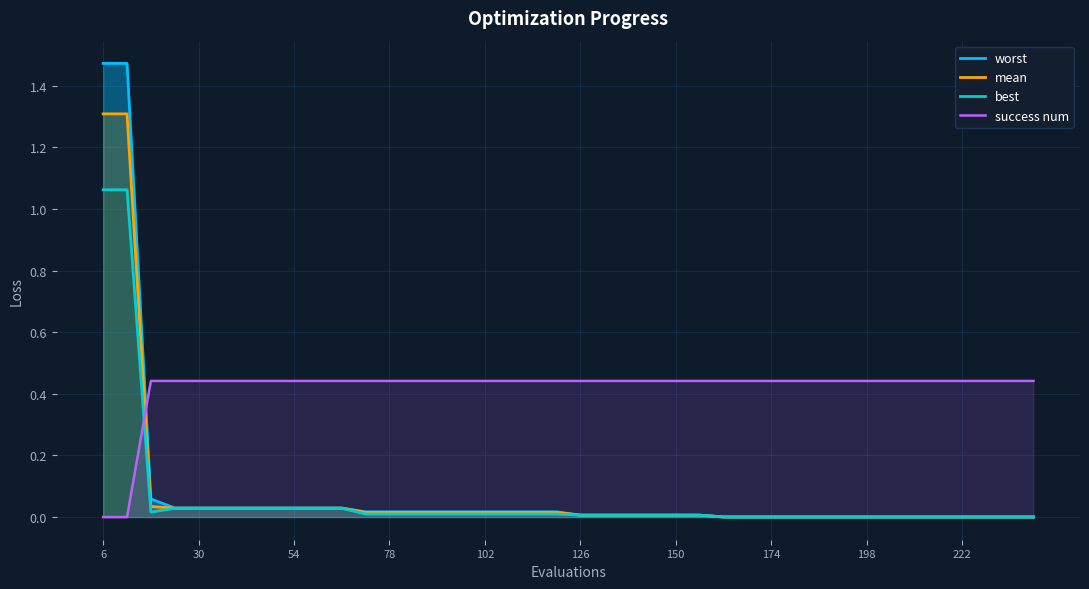

Does the chart display data point markers on the line(s)?

No